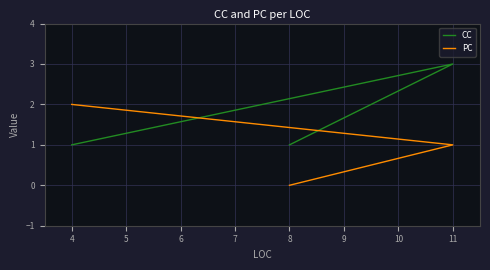

Where is CC nearest to the value 2?

8